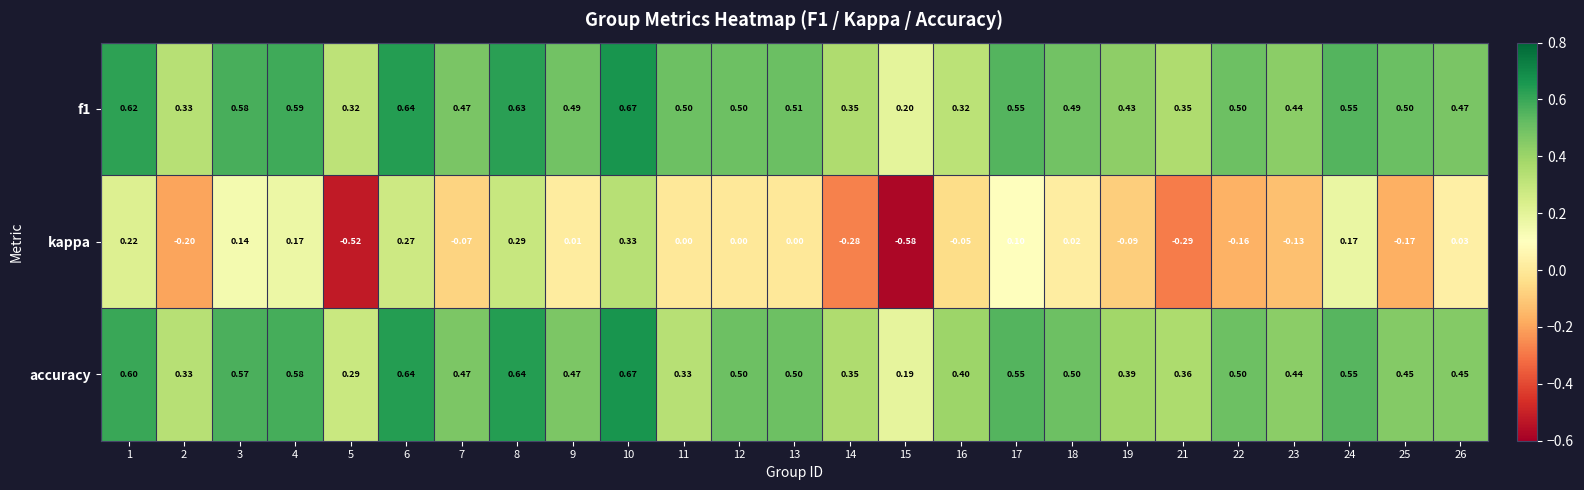

Which series has the largest range (max minus min)?

kappa